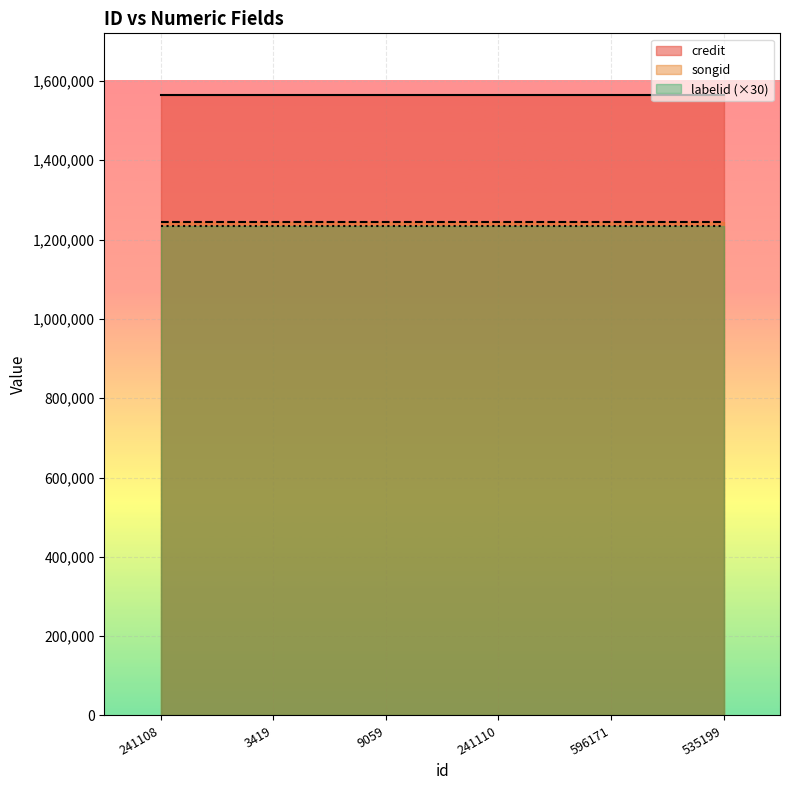

Which series has the widest spread of values?

credit